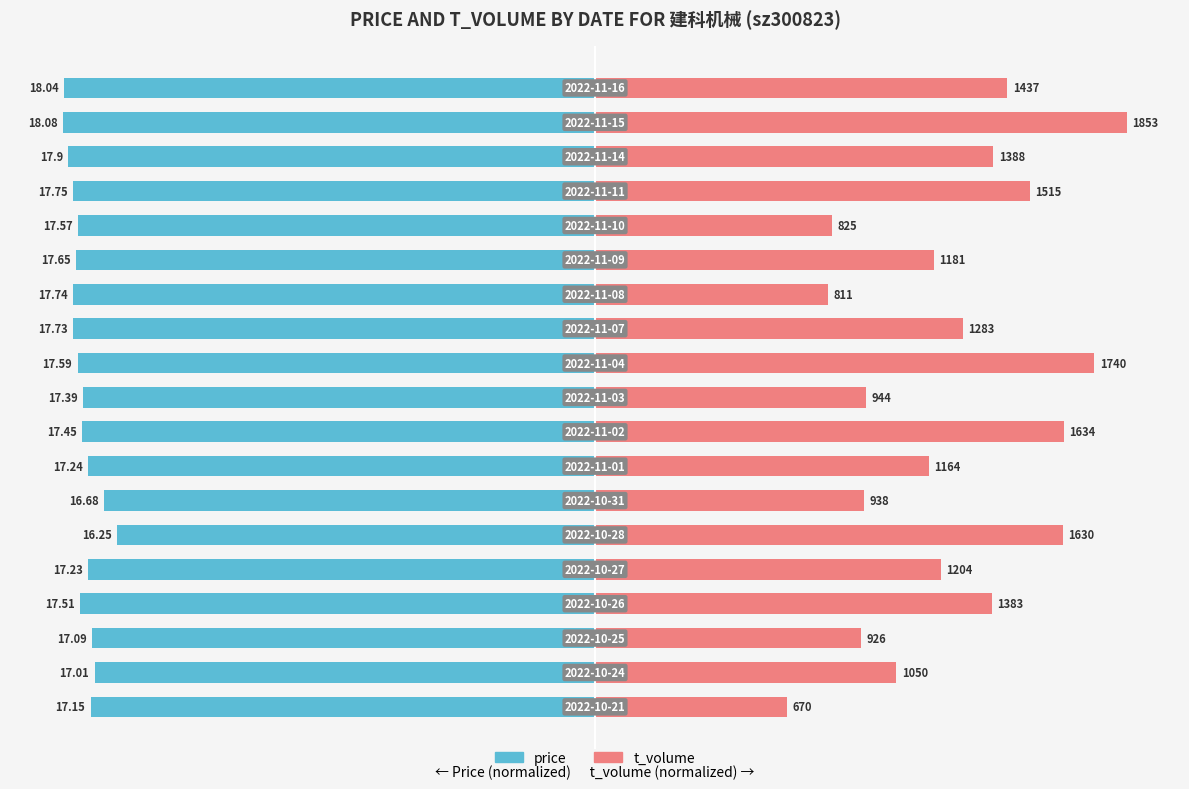

Count the number of categories in the chart.

19